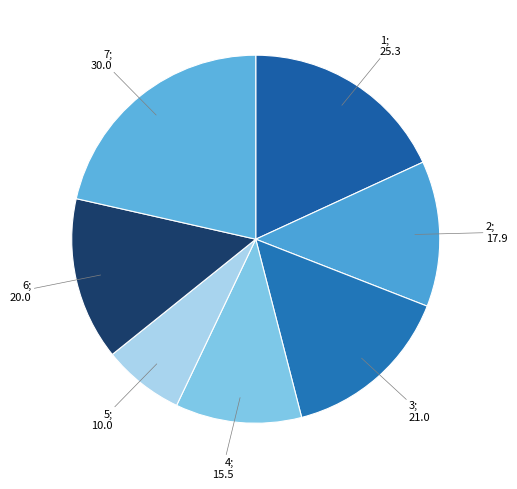

Which category has the smallest portion of the pie?

5